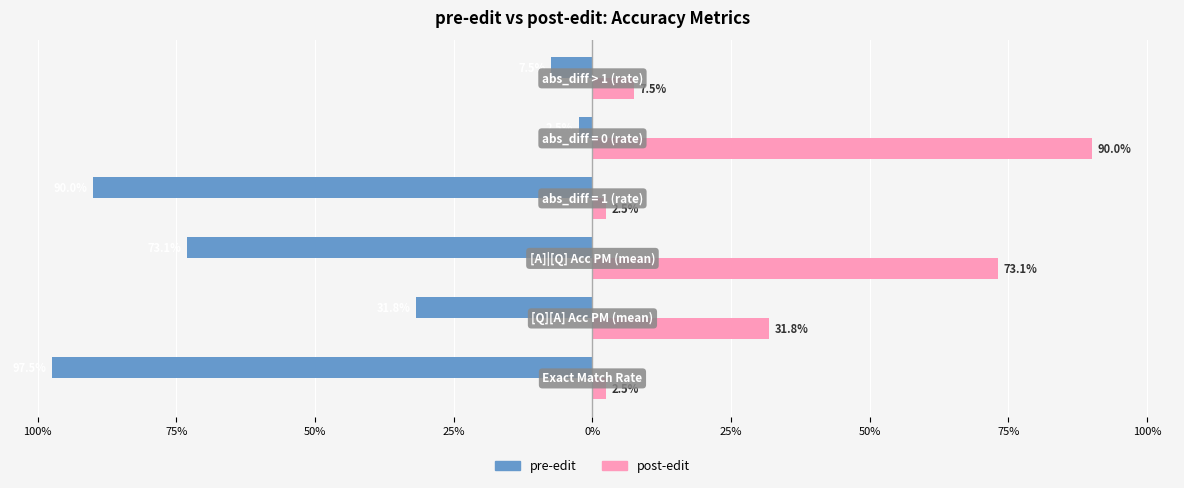

Reading right to left, what are all the values shown in this chart?

pre-edit: -0.1	-0.0	-0.9	-0.7	-0.3	-1.0
post-edit: 0.1	0.9	0.0	0.7	0.3	0.0